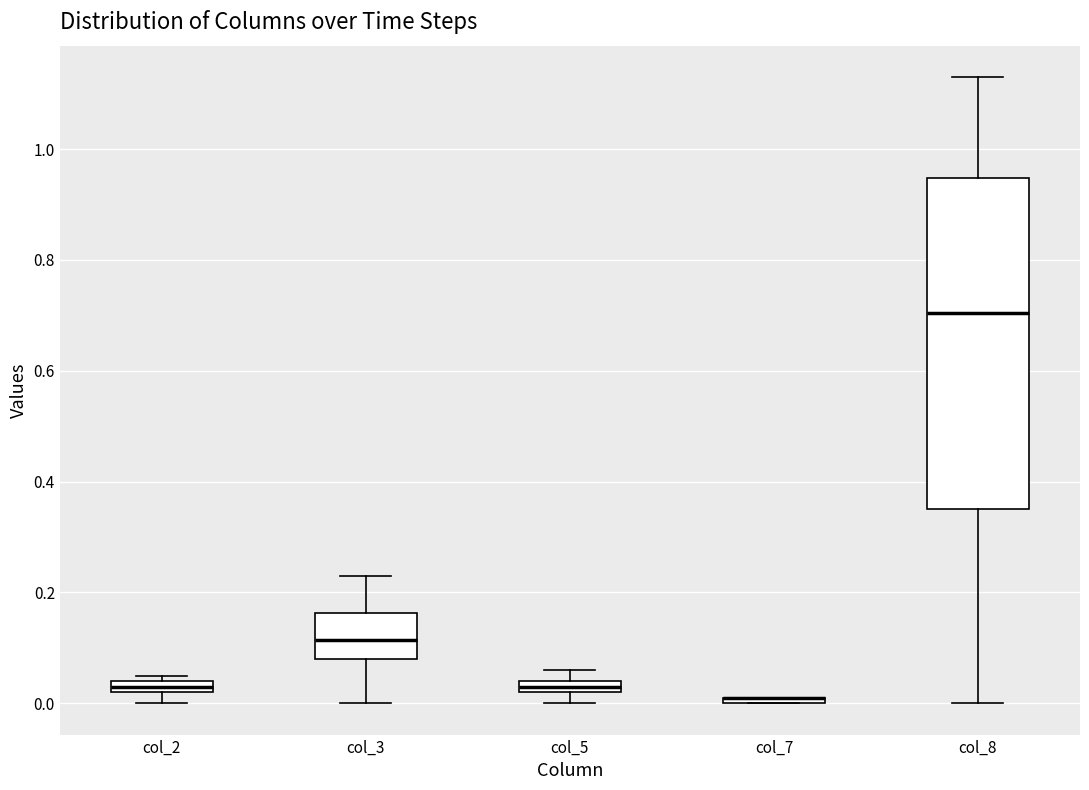

Where is the lower edge of the box for col_2 on the y-axis? The values are not printed on the chart, so give them approximately, as read against the axis.

0.02